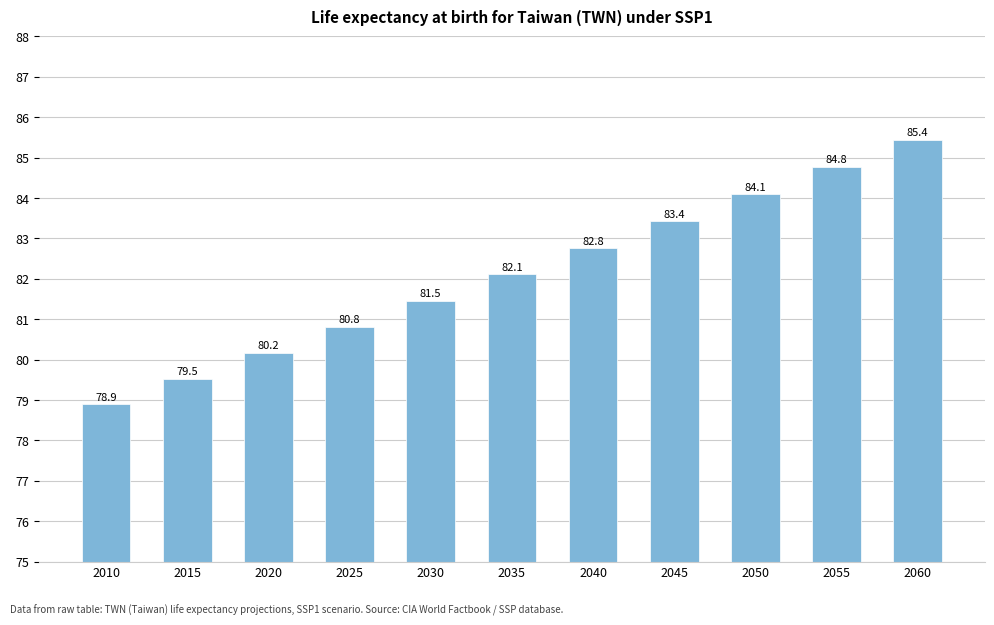

At which label is the value closest to 82?

2035